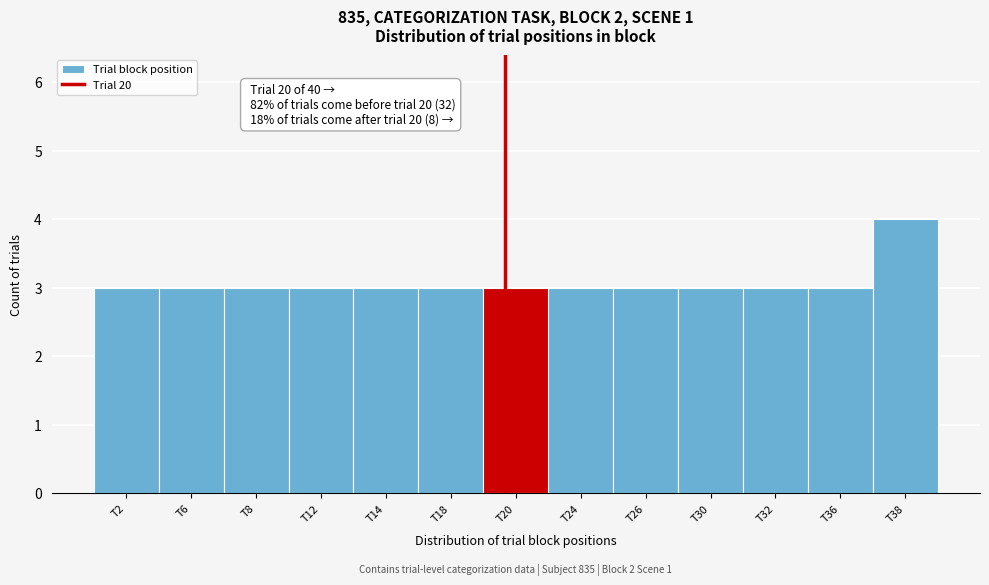

Reading right to left, list all the values displayed in this chart.

4	3	3	3	3	3	3	3	3	3	3	3	3